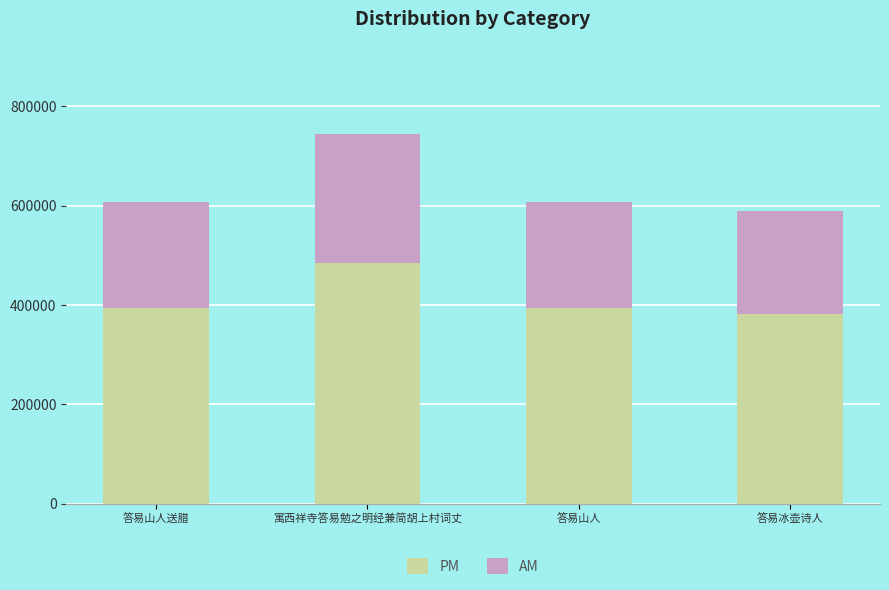

What is the approximate value of PM at 答易山人送腊?

394363